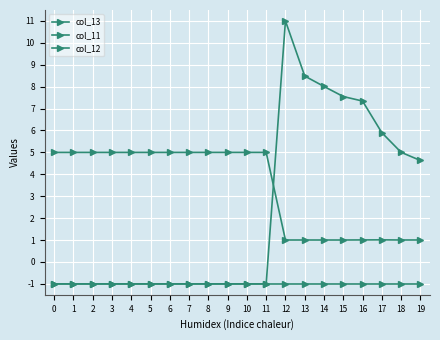

List the series in order of their peak value, lowest first.

col_12, col_11, col_13